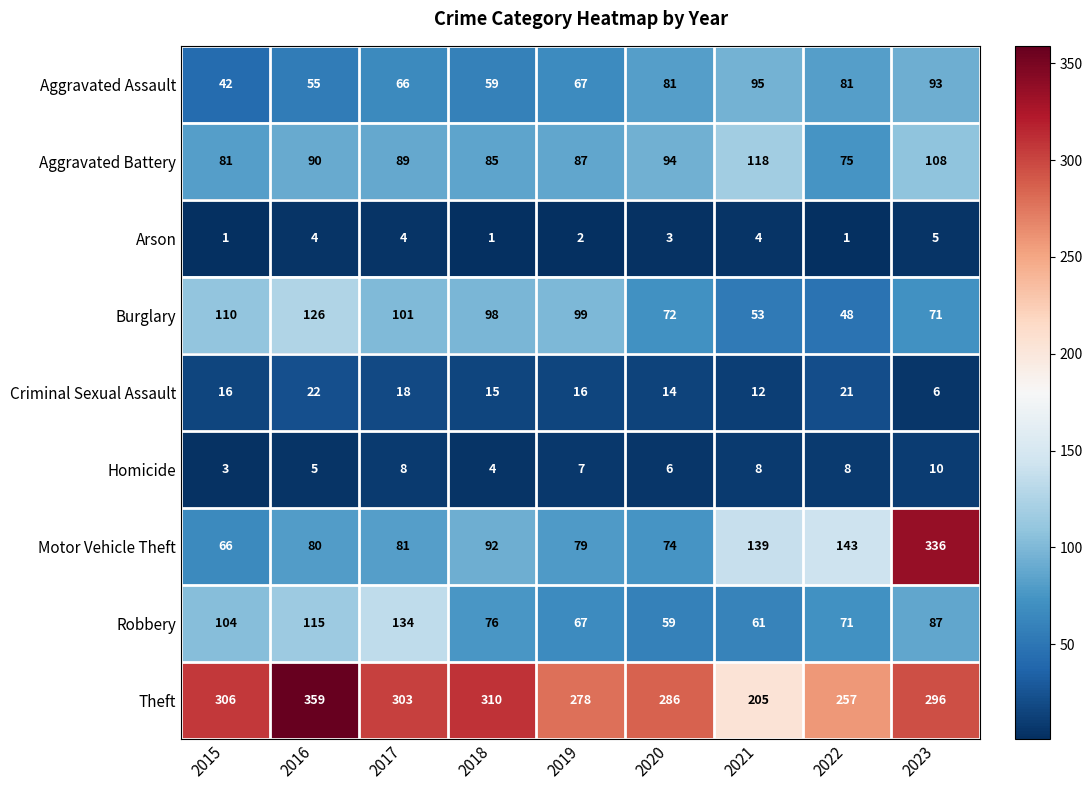

At which label is Homicide closest to 6?

2020